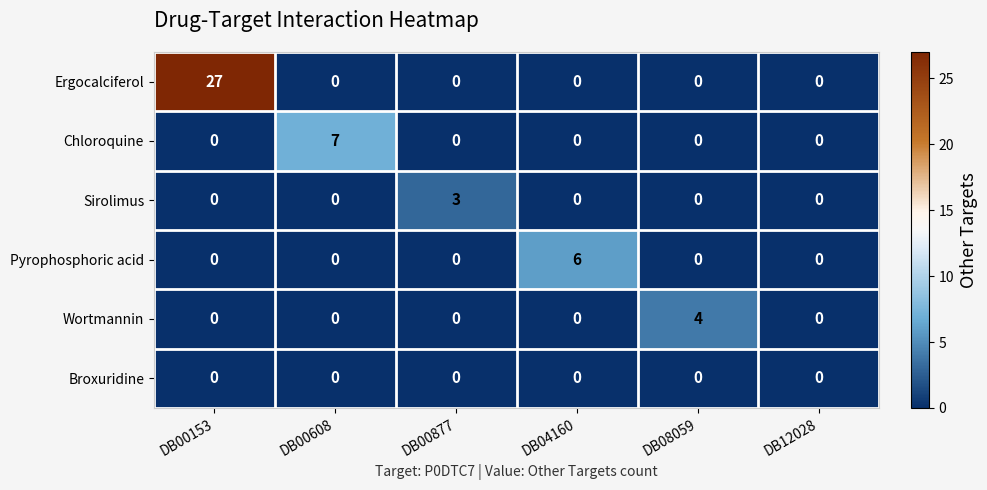

What is the total value across all series at DB00153?

27